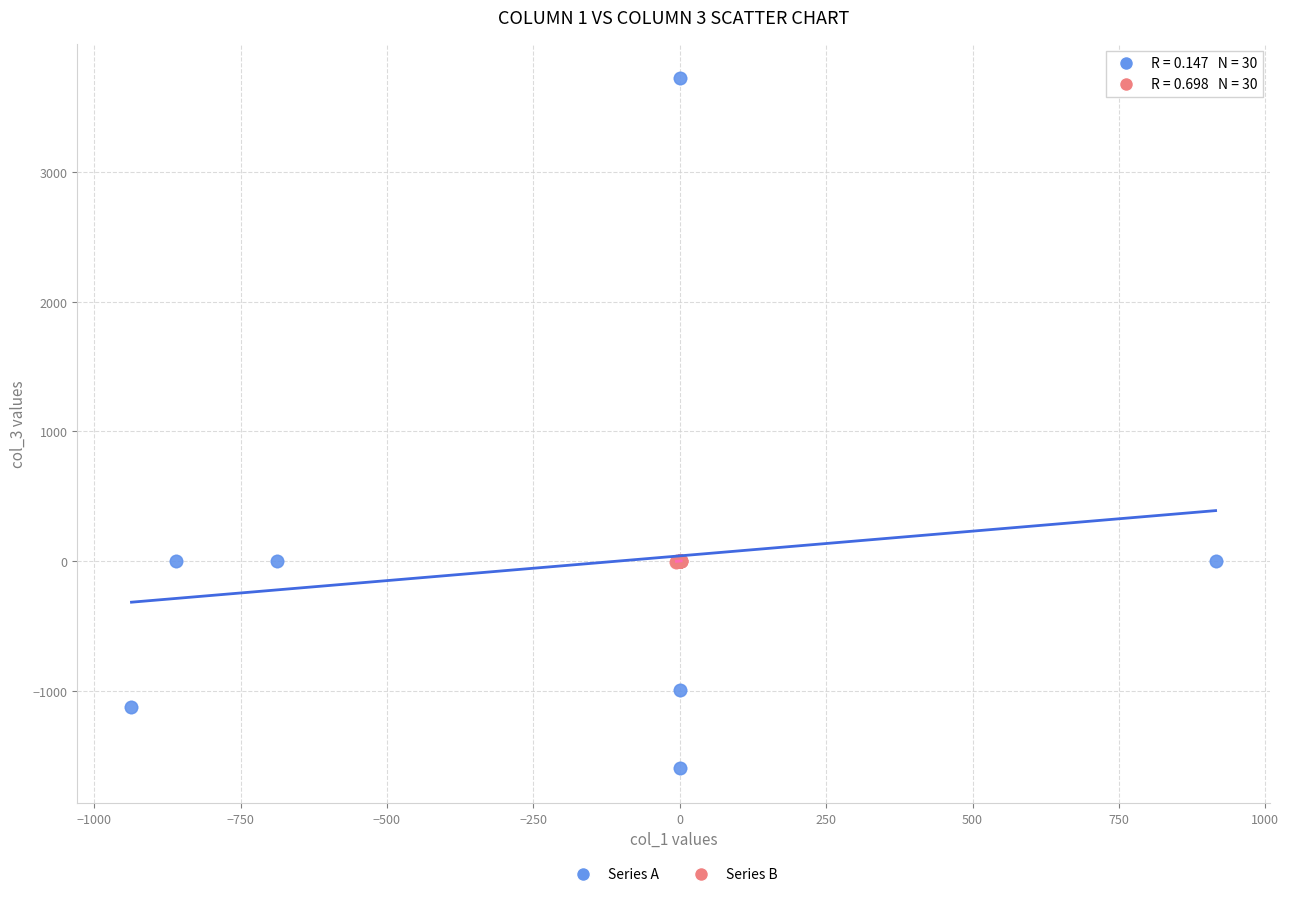

Which series contains the lowest Y value?

Series A